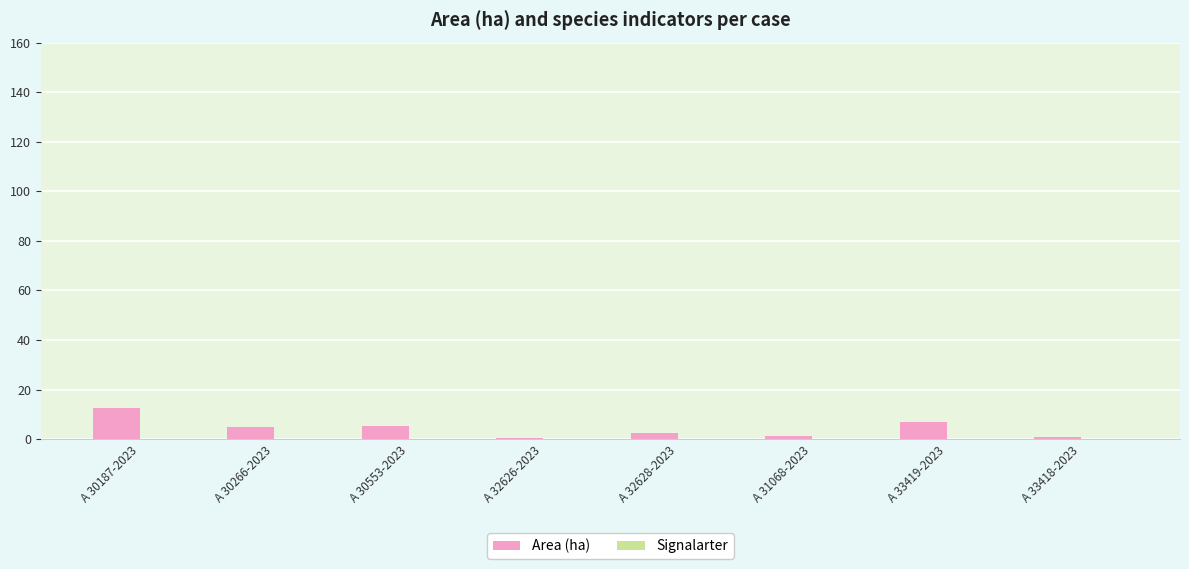

True or false: the data shows 0.7 at A 33418-2023.

True